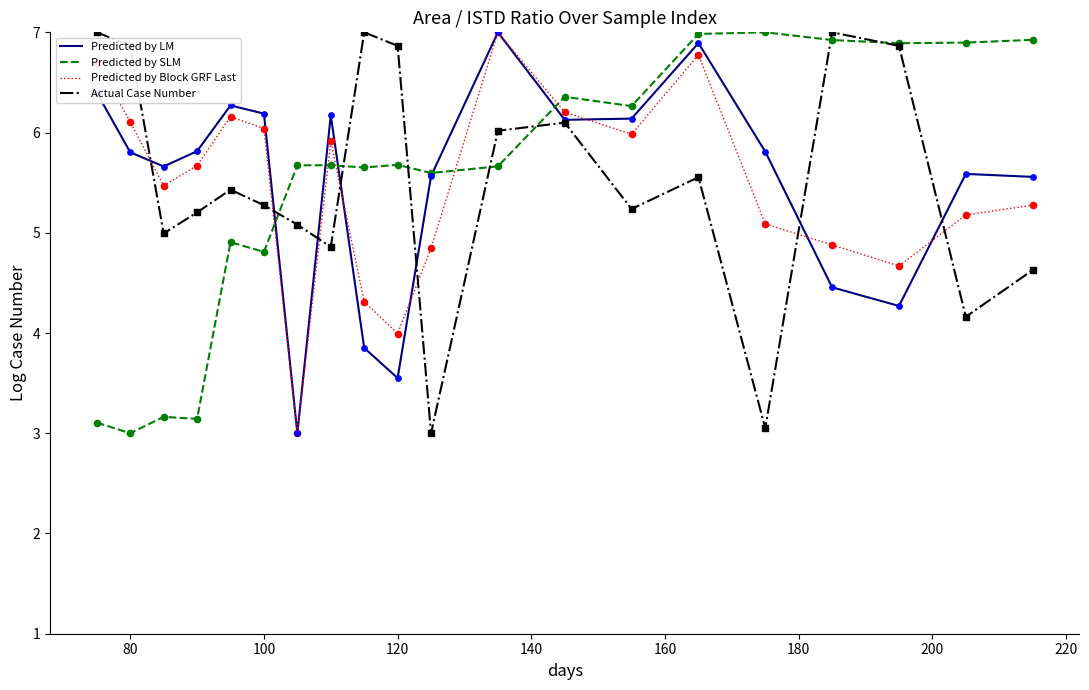

What is the highest value of the Predicted by SLM series?

7.0